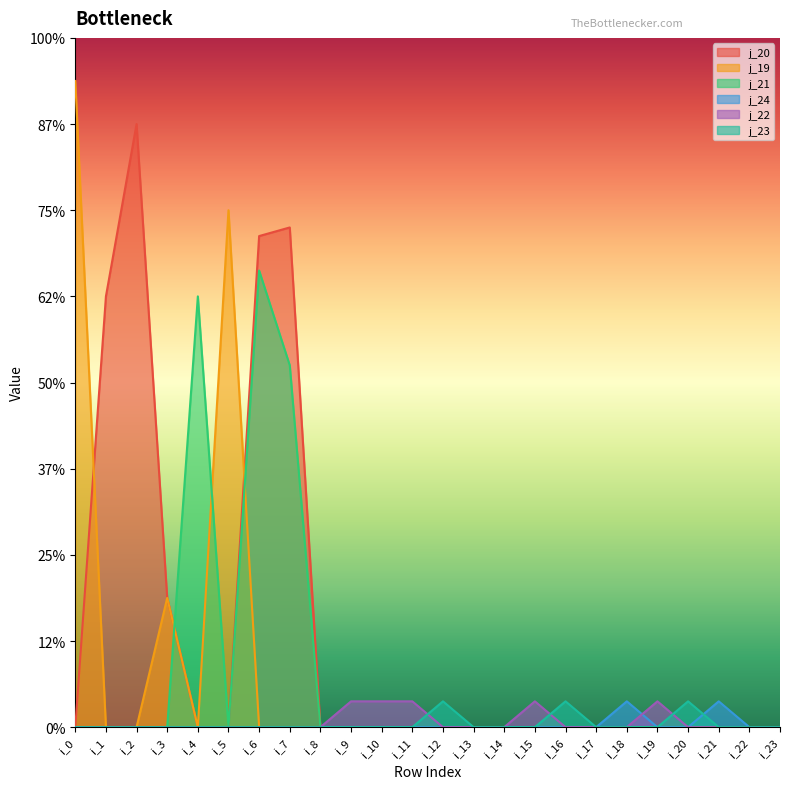

True or false: j_24 and j_20 cross at least once.

False